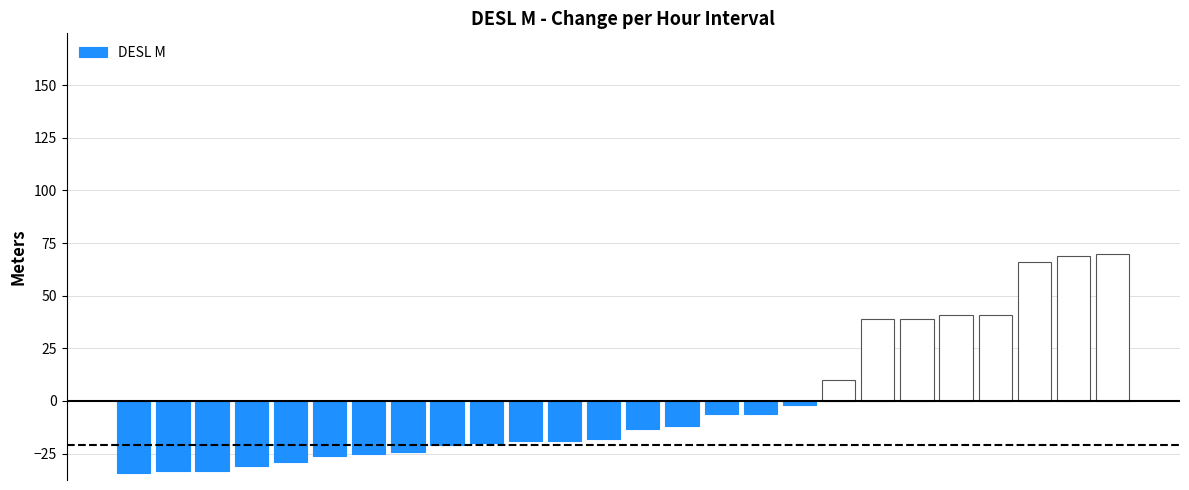

Are the bars horizontal?

No